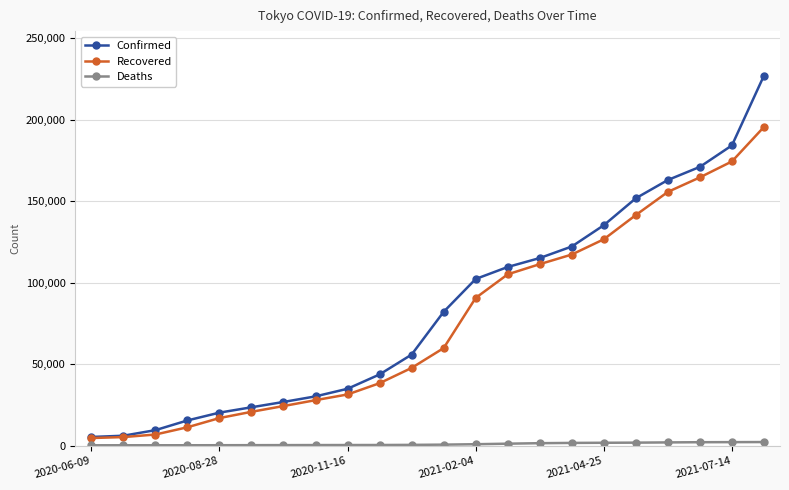

Which series has the largest range (max minus min)?

Confirmed